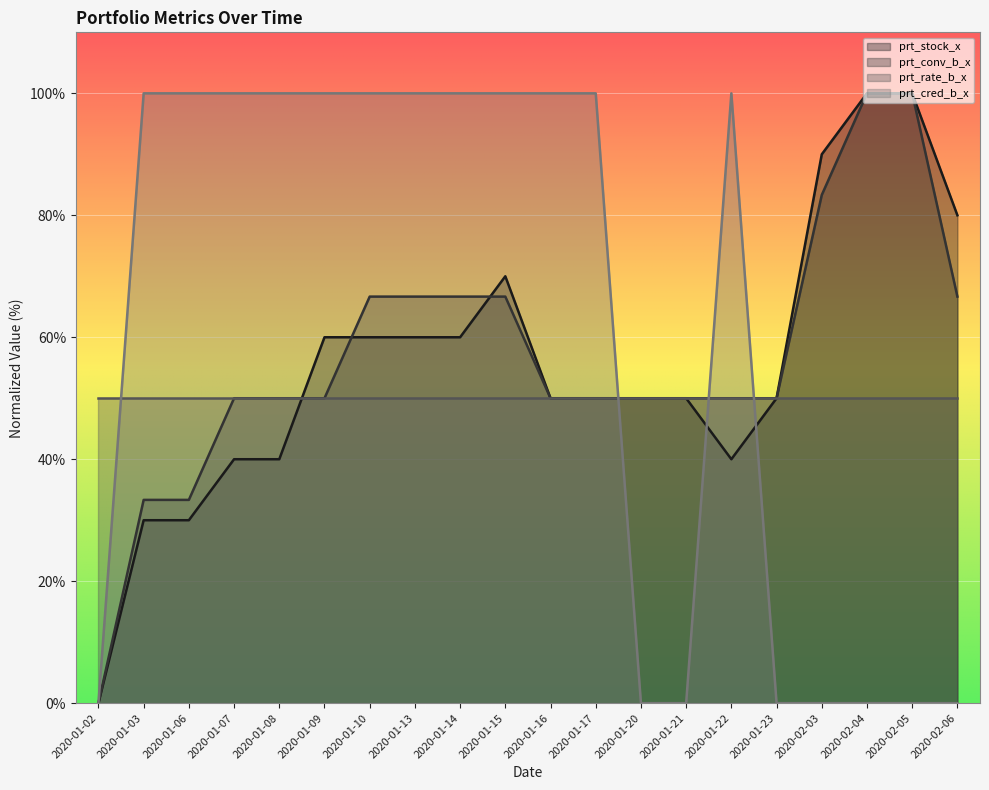

What is the greatest value displayed?

100.0